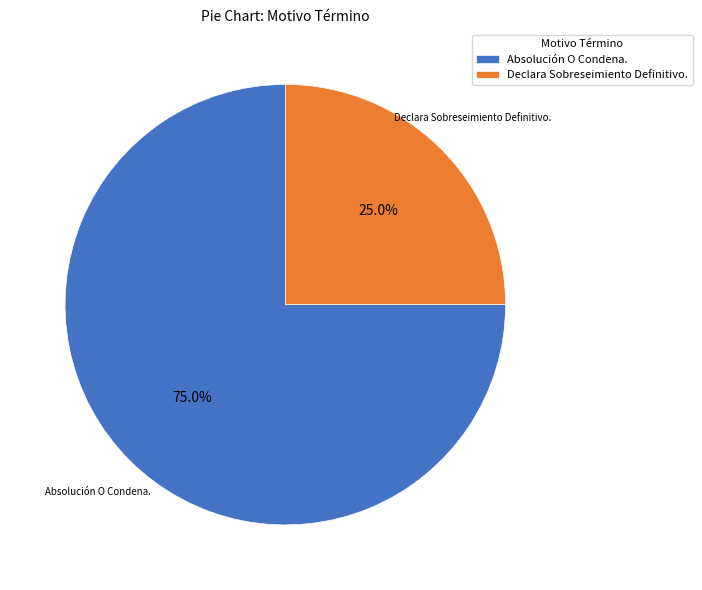

What percentage is the Declara Sobreseimiento Definitivo. slice, to the nearest percent?

25%